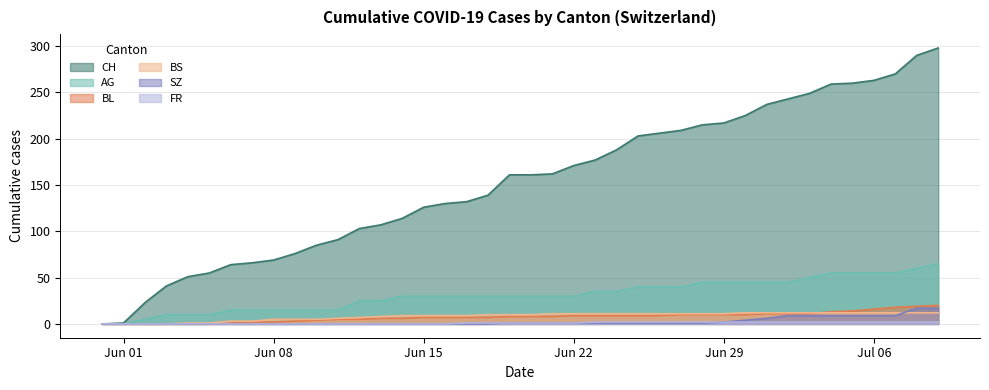

How many FR values are between 0 and 2?

40